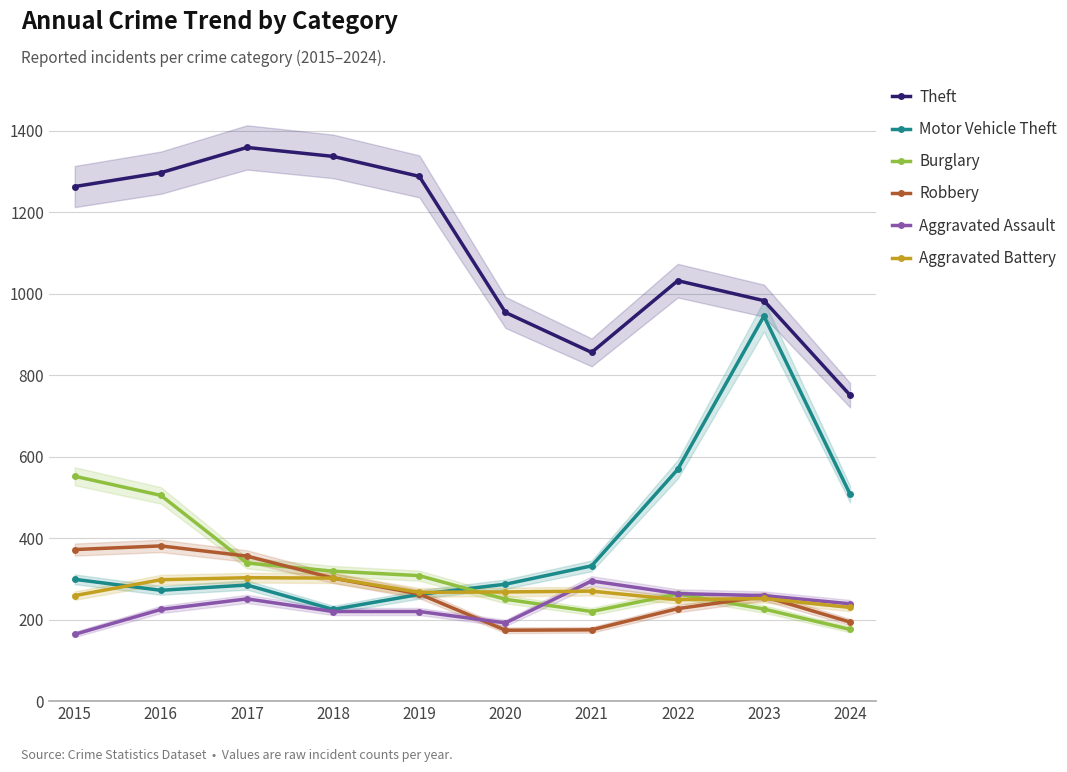

Is it true that Aggravated Assault equals 295 at 2021?

True